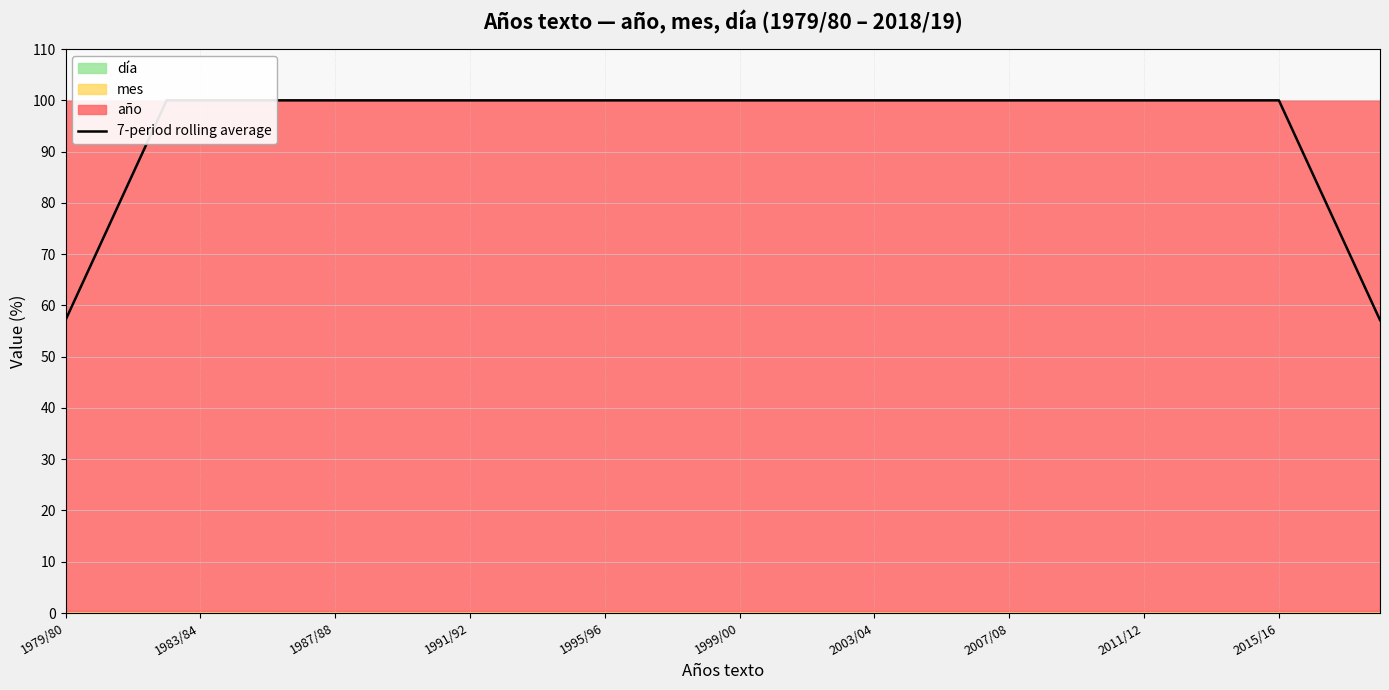

What is the sum of the values at 25 and 15?

200.0